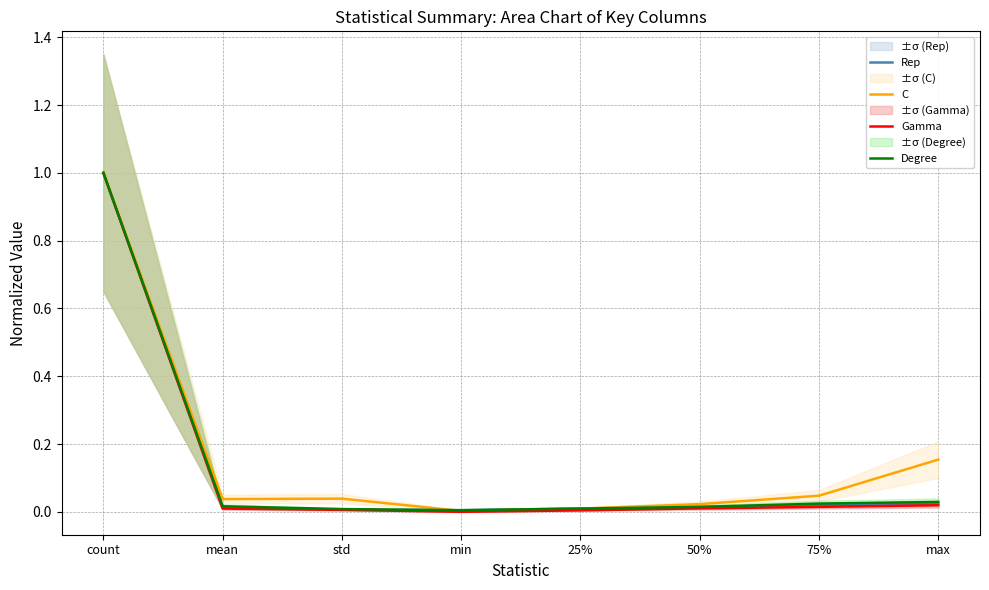

Between count and std, which series saw the biggest shift?

Gamma